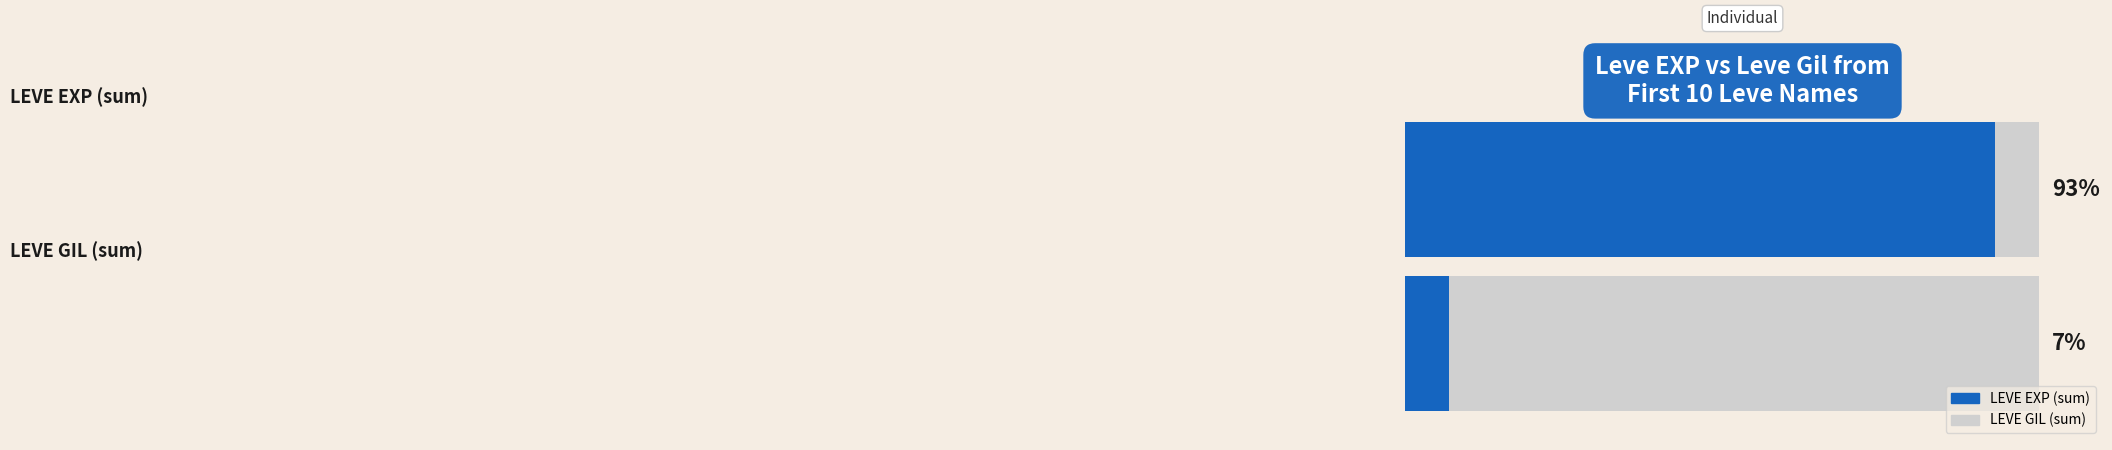

Rank the series by their average value, from highest to lowest.

Leve EXP, Leve Gil